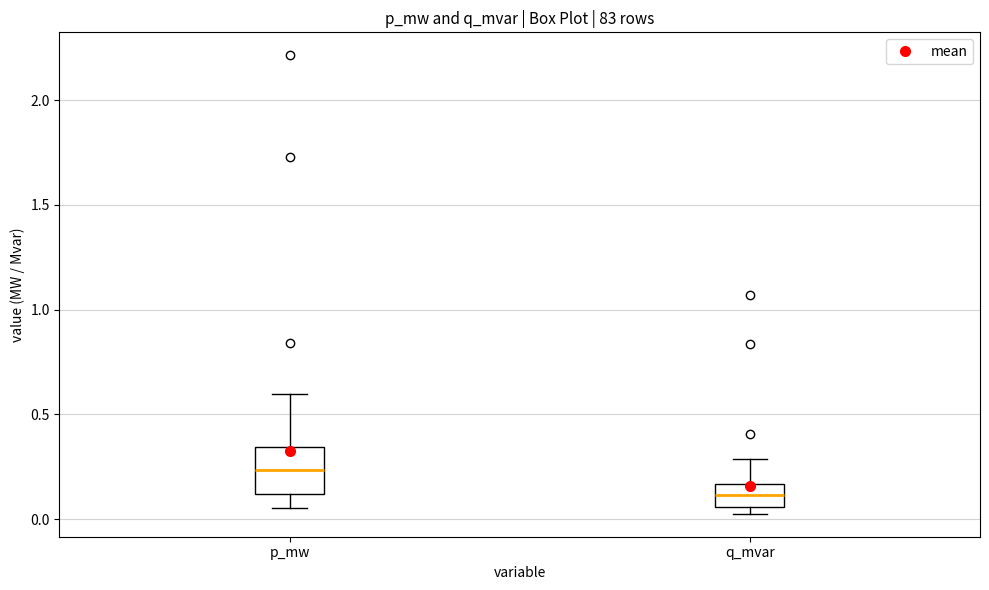

Where is the lower edge of the box for q_mvar on the y-axis? The values are not printed on the chart, so give them approximately, as read against the axis.

0.05